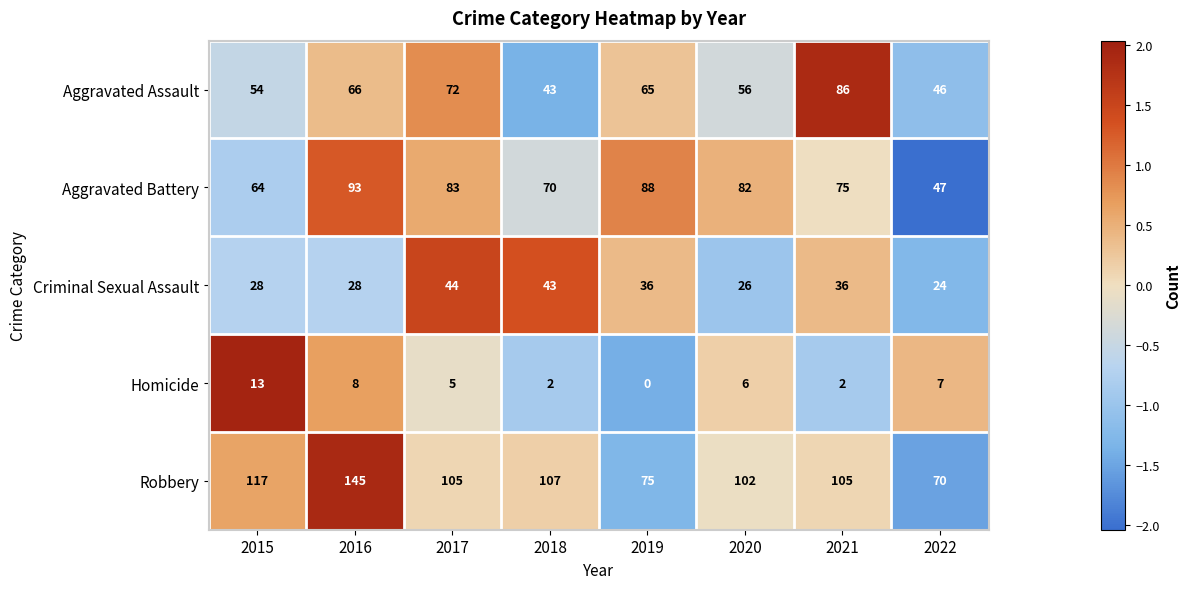

Which series changed the most between 2015 and 2021?

Aggravated Assault